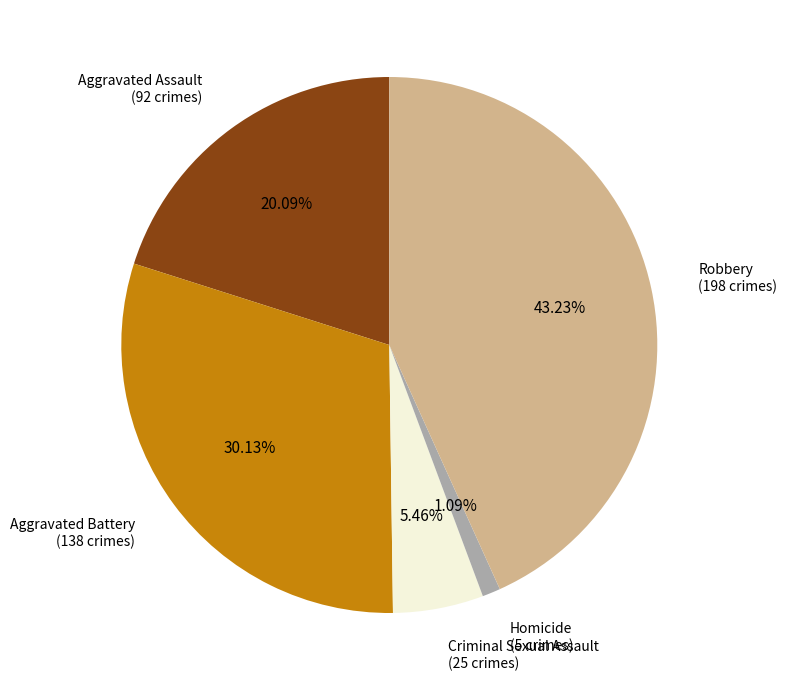

Count the number of slices in the pie.

5